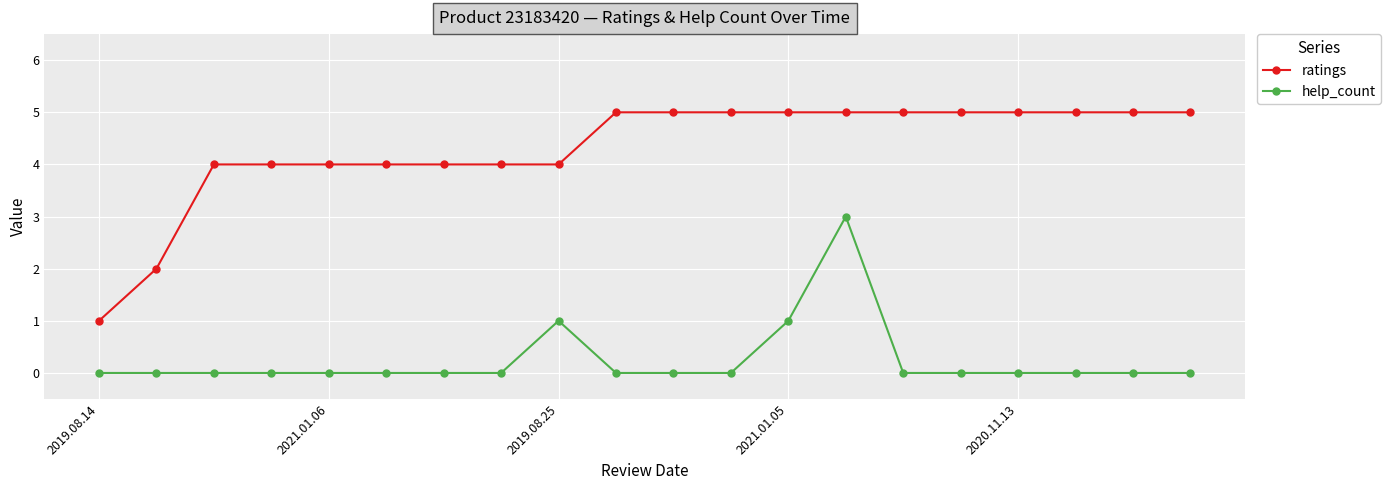

What is the value of the help_count point at the 13th from the left?

1